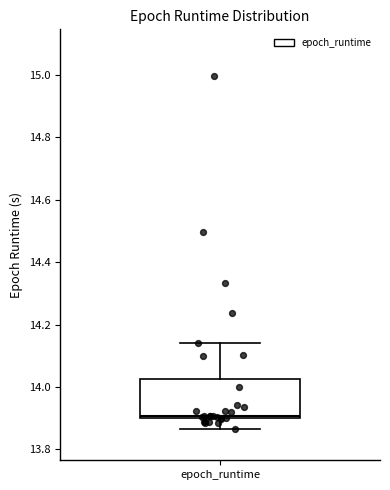

Read this box plot against the y-axis: the position of the median line, the range covered by the box, and the ends of both whiskers. The values are not printed on the chart, so give them approximately, as read against the axis.

median 13.90 (just above the box's lower edge), box 13.90 to 14.02, whiskers 13.86 to 14.14